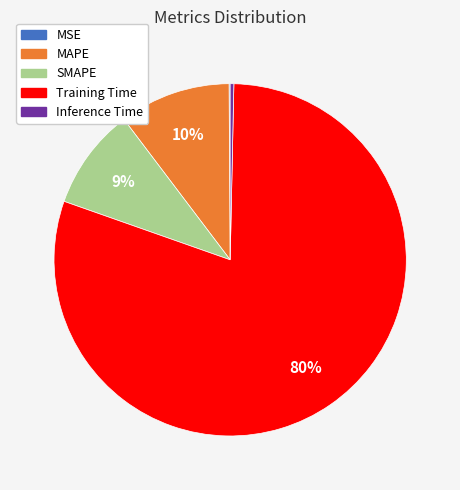

Is it true that SMAPE is 1% of the pie?

False